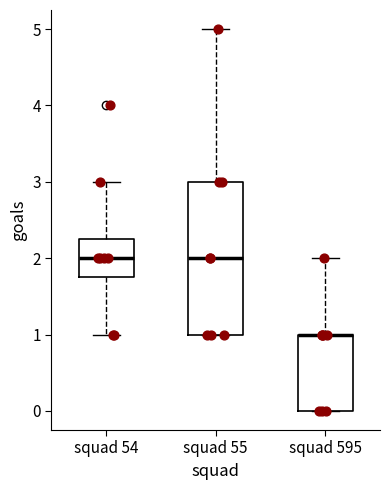

Reading left to right, transcribe this box plot: for each box, give where its median line is, the range the box spans, and where its two whiskers end, as read against the y-axis. The values are not printed on the chart, so give them approximately, as read against the axis.

squad 54: median 2.0, box 1.8 to 2.3, whiskers 1.0 to 3.0
squad 55: median 2.0, box 1.0 to 3.0, whiskers 1.0 to 5.0
squad 595: median 1.0 (drawn on the box's upper edge), box 0.0 to 1.0, whiskers 0.0 to 2.0